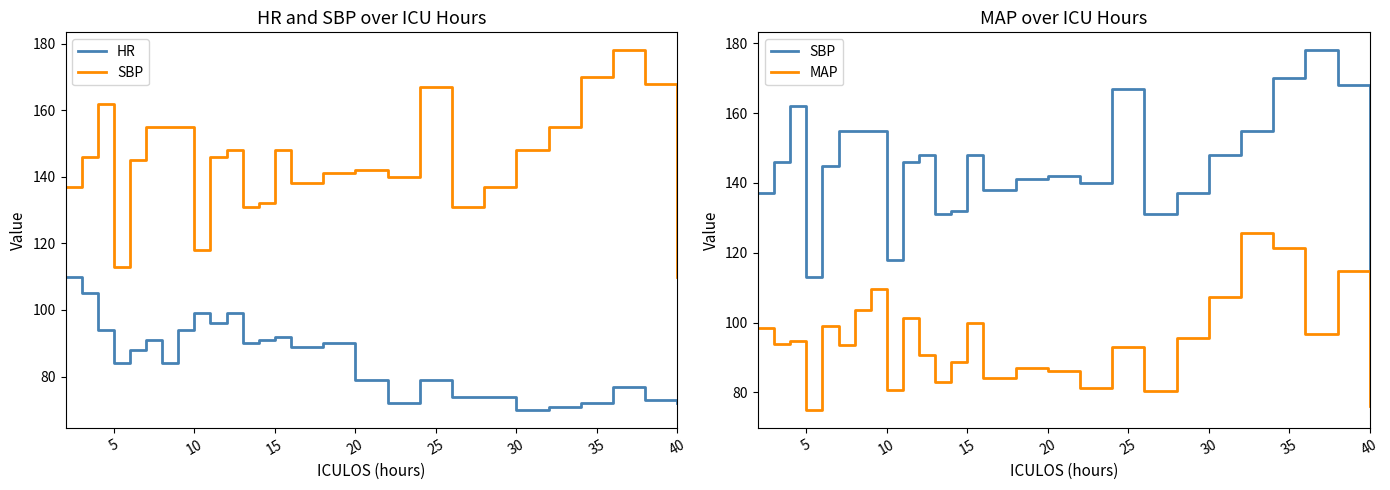

What is the maximum value for SBP?

178.0